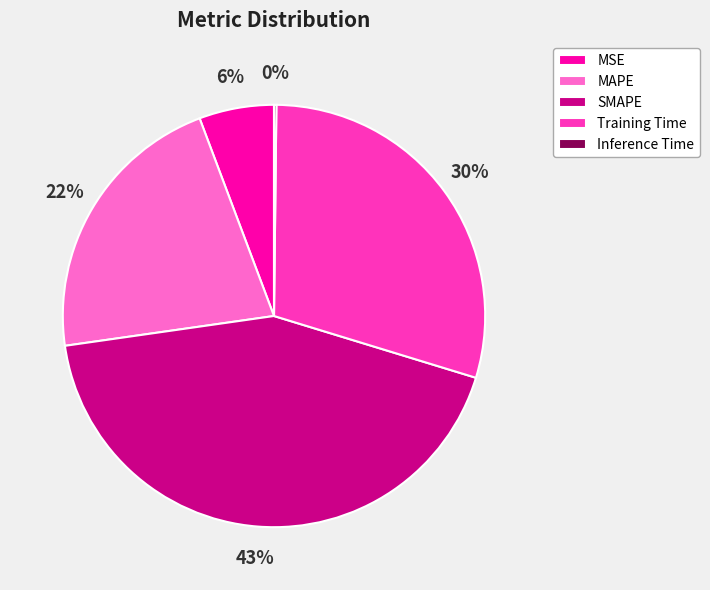

Between SMAPE and Training Time, which is larger?

SMAPE